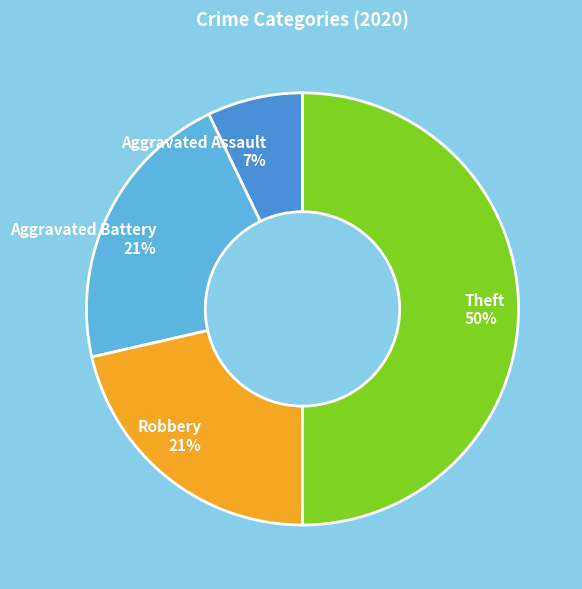

Does Robbery 21% account for over 50% of the chart?

No